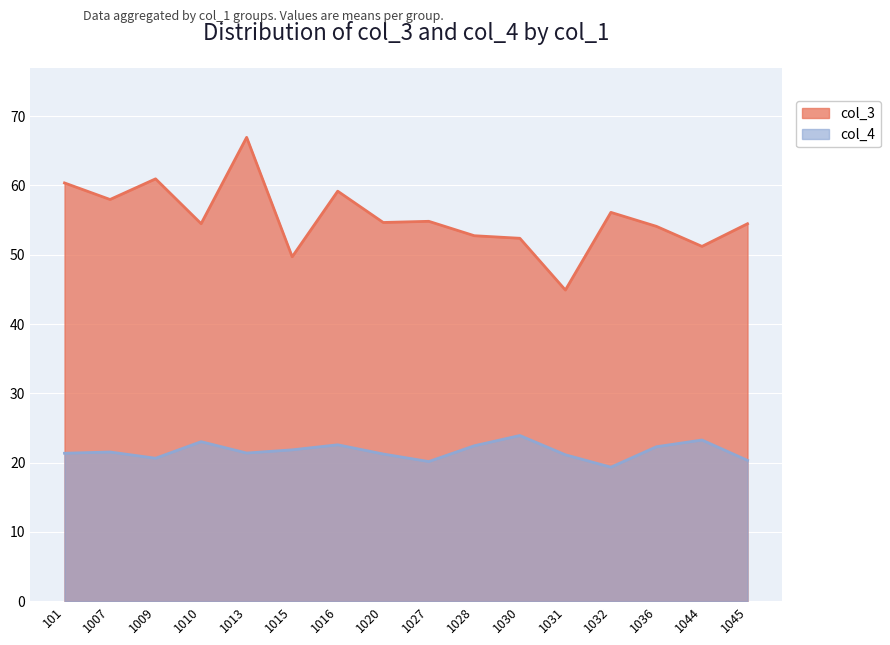

Is it true that col_3 equals 54.5 at 1010?

True